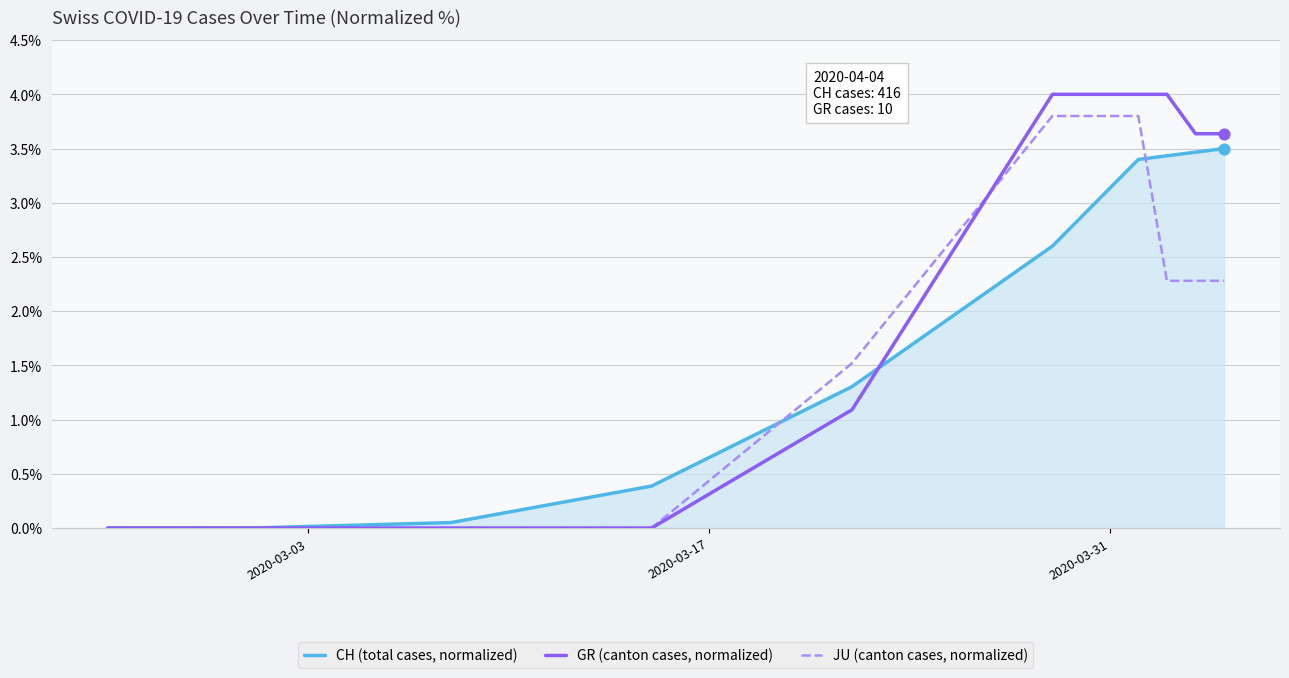

Which series has the largest total across all categories?

GR (canton cases, normalized)